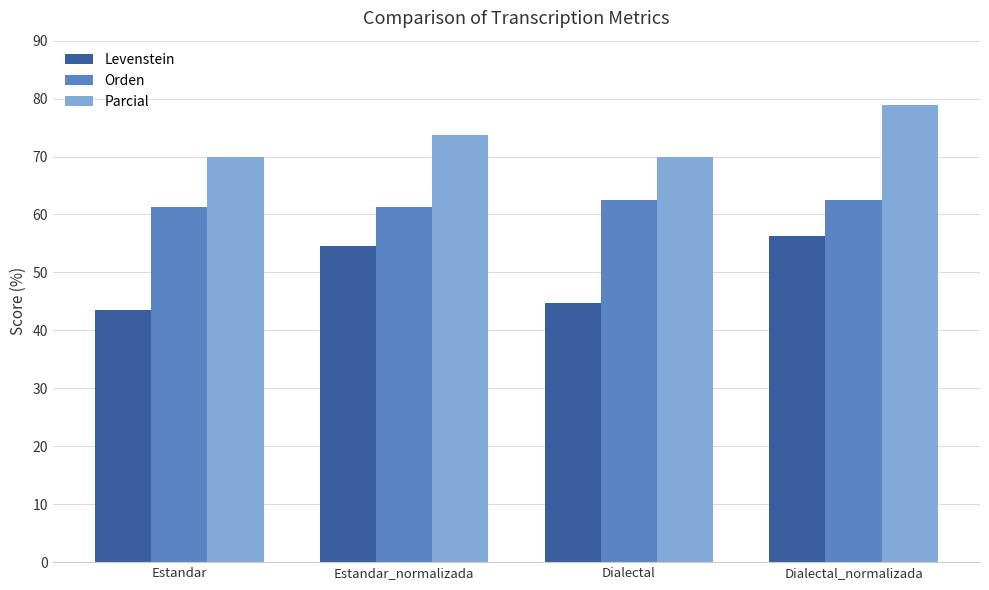

What is the difference between the highest and lowest values at Dialectal?

25.3